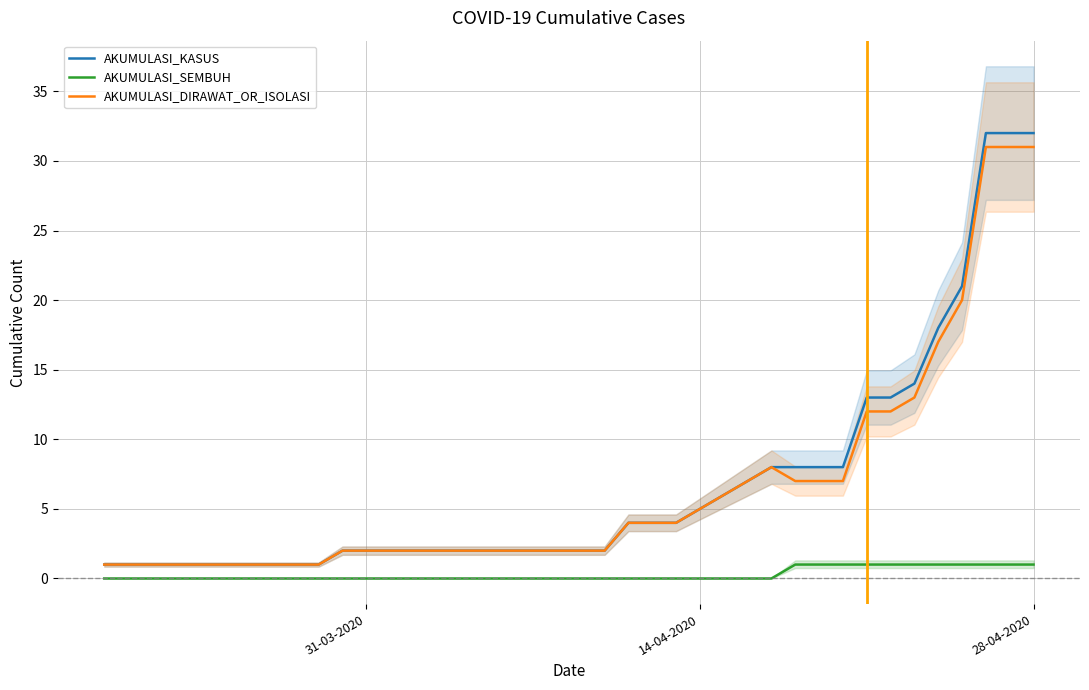

What is the maximum value for AKUMULASI_DIRAWAT_OR_ISOLASI?

31